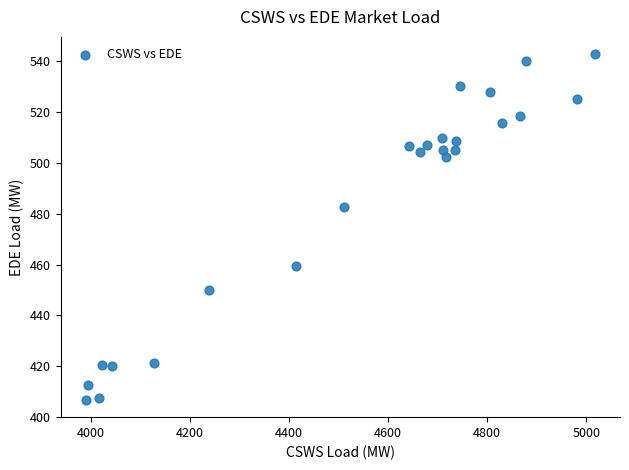

What is the range of Y values (max minus min)?

136.1